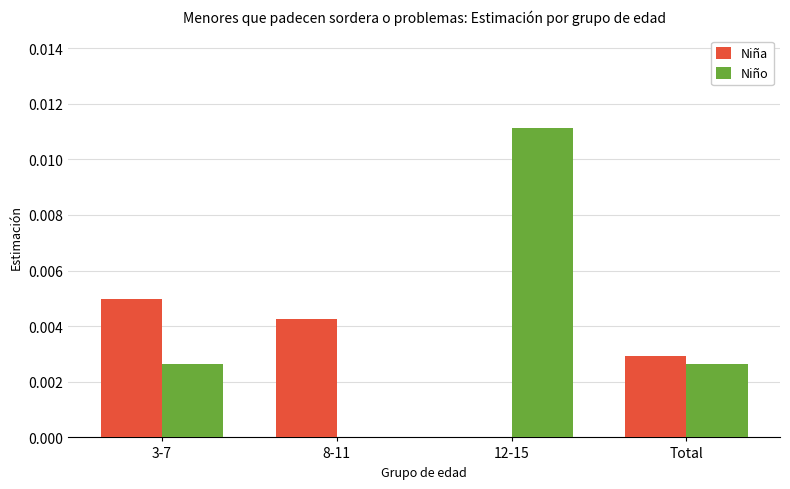

Is the value of Niño at 12-15 greater than the value of Niña at 12-15?

Yes